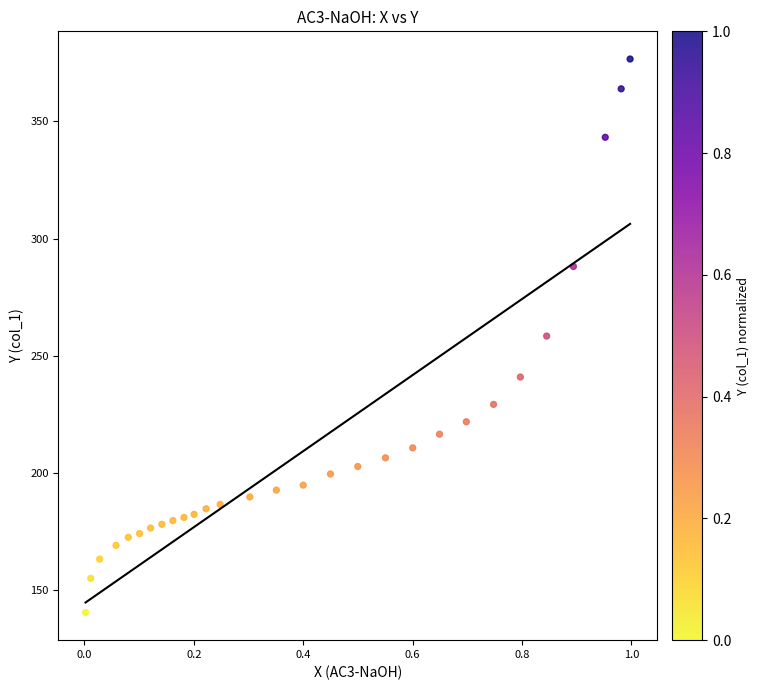

What is the range of X values (max minus min)?

1.0